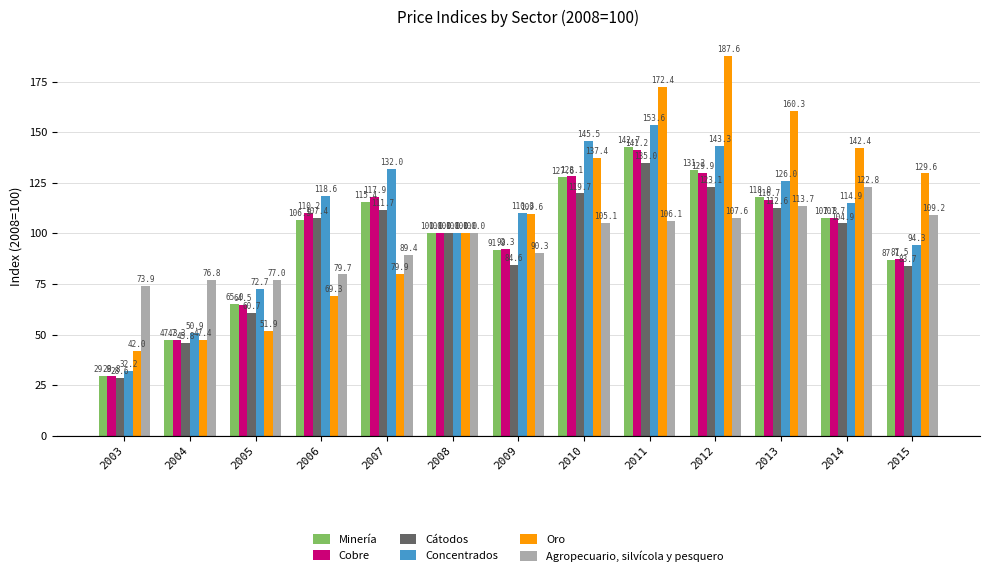

Reading right to left, what are all the values shown in this chart?

Minería: 87.1	107.8	118.0	131.2	142.7	127.6	91.9	100.0	115.4	106.5	65.0	47.3	29.8
Cobre: 87.5	107.7	116.7	129.9	141.2	128.1	92.3	100.0	117.9	110.2	64.5	47.3	29.8
Cátodos: 83.7	104.9	112.6	123.1	135.0	119.7	84.6	100.0	111.7	107.4	60.7	45.8	28.6
Concentrados: 94.3	114.9	126.0	143.3	153.6	145.5	110.3	100.0	132.0	118.6	72.7	50.9	32.2
Oro: 129.6	142.4	160.3	187.6	172.4	137.4	109.6	100.0	79.9	69.3	51.9	47.4	42.0
Agropecuario, silvícola y pesquero: 109.2	122.8	113.7	107.6	106.1	105.1	90.3	100.0	89.4	79.7	77.0	76.8	73.9